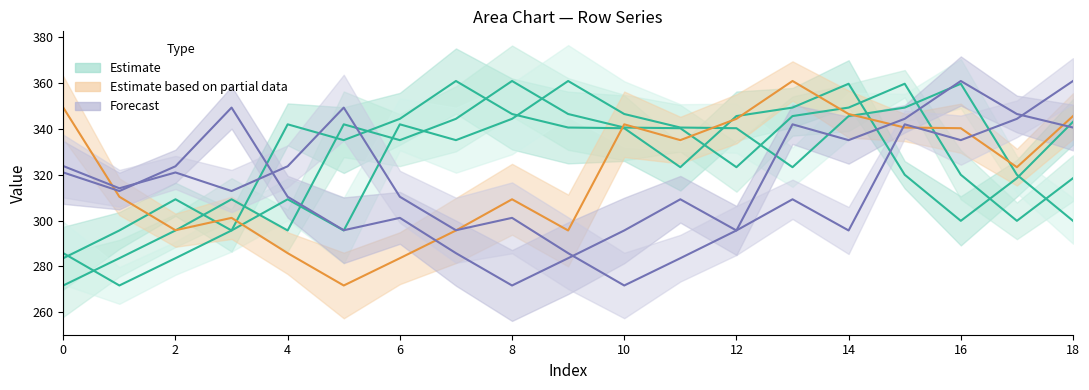

What is the total value across all series at 12?

1945.0